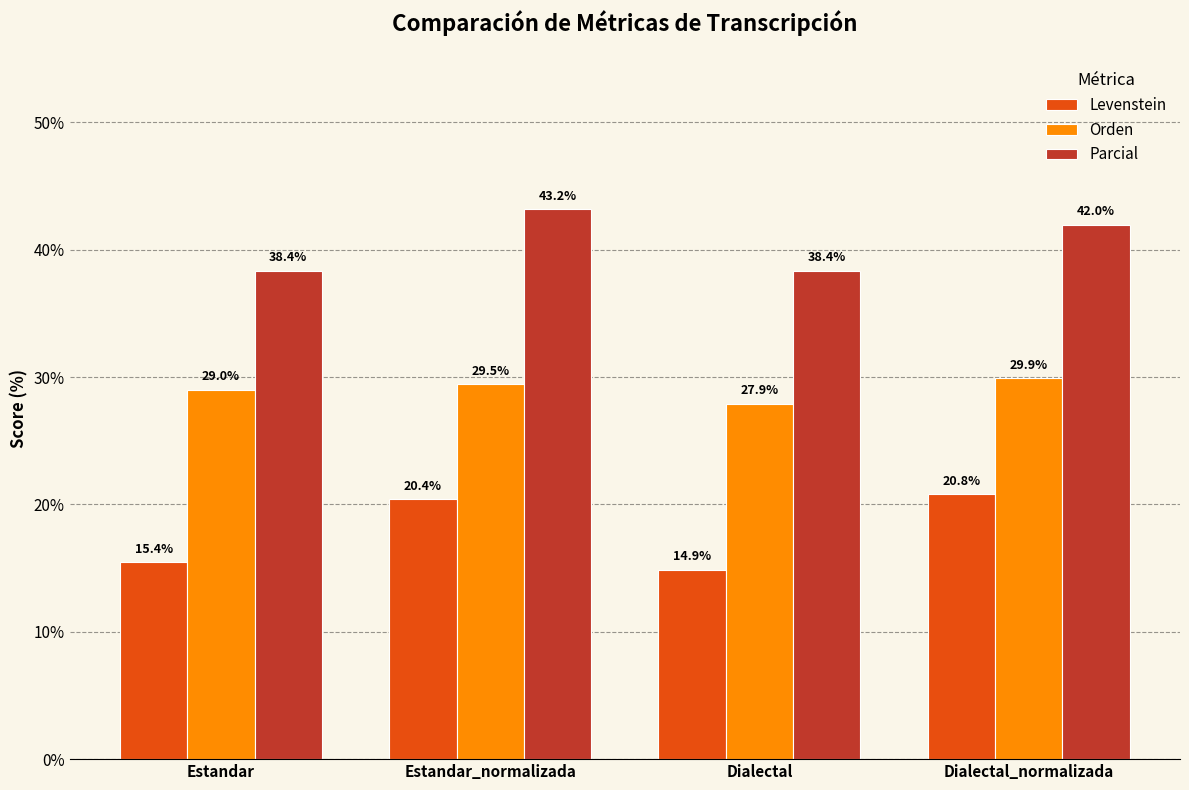

What is the highest value of the Orden series?

29.9